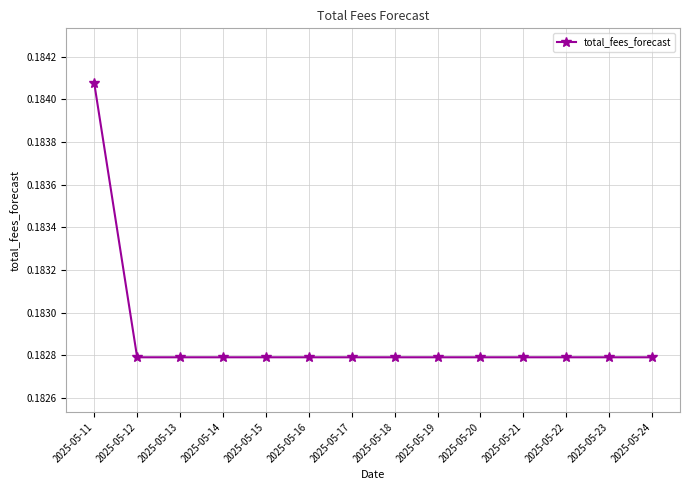

Which label corresponds to the largest value in the chart?

2025-05-11